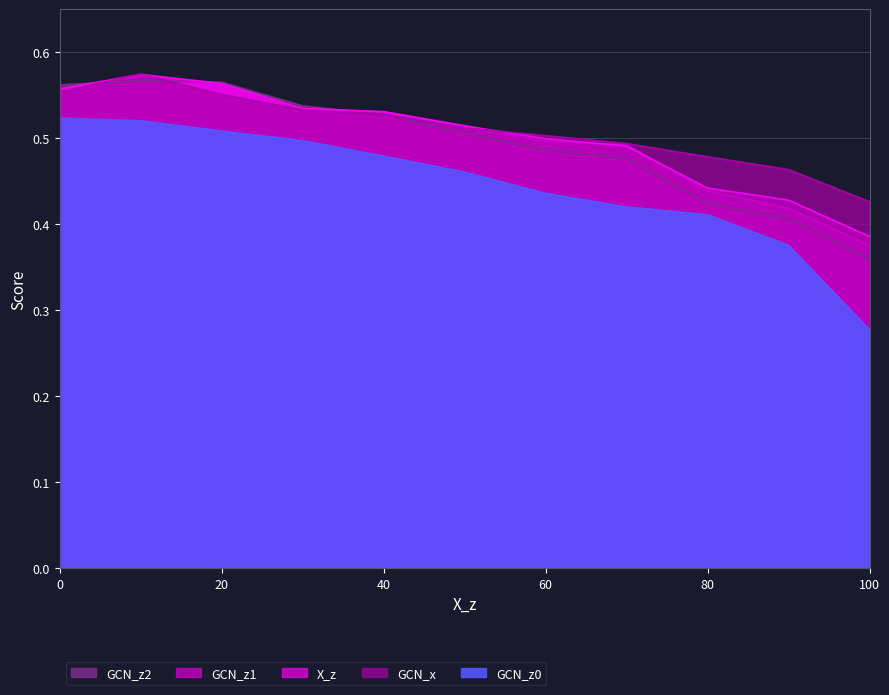

True or false: GCN_z0 has more than 2 points higher than both neighbors.

False